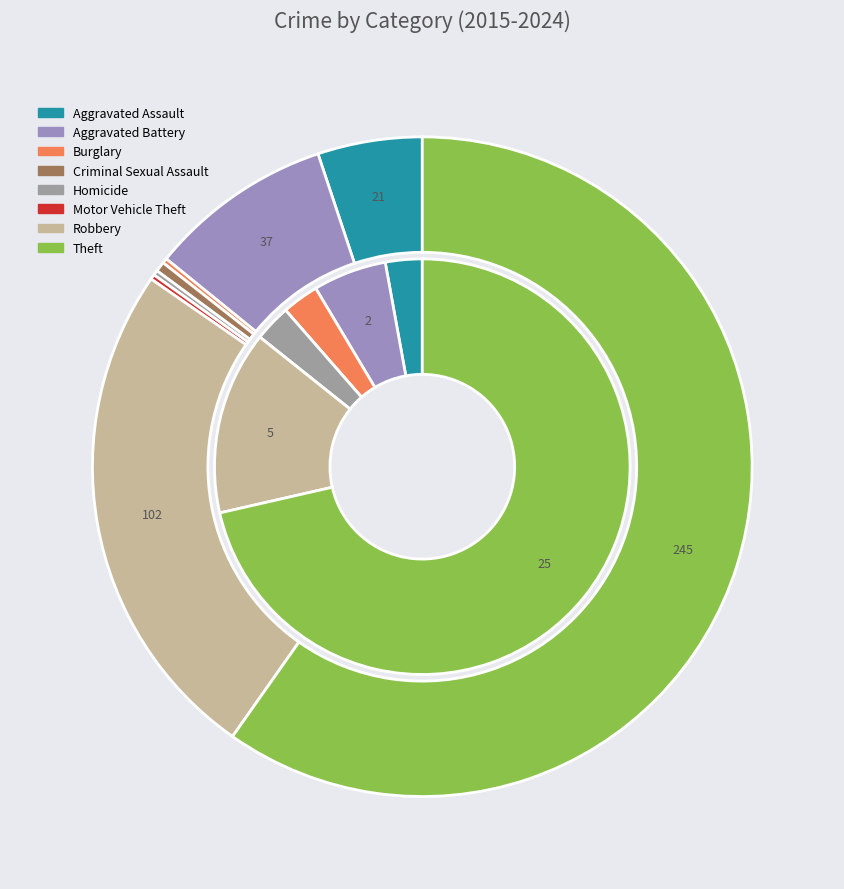

Is it true that values_2017 is 3% of the pie?

True